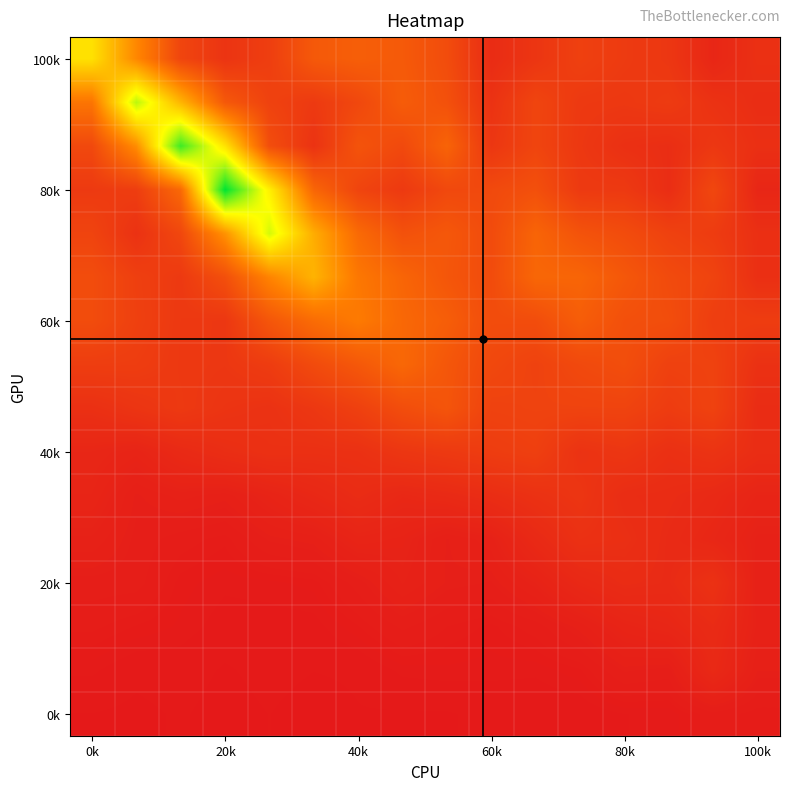

How many data points does each series have?

16